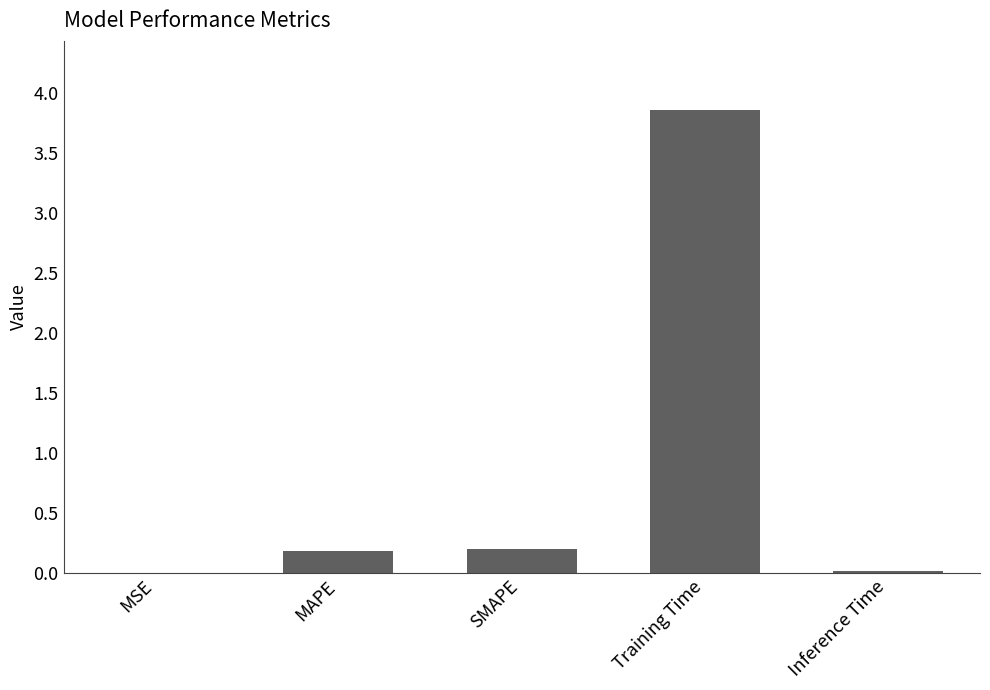

Approximately how many times larger is the value at SMAPE compared to Training Time?

0.1